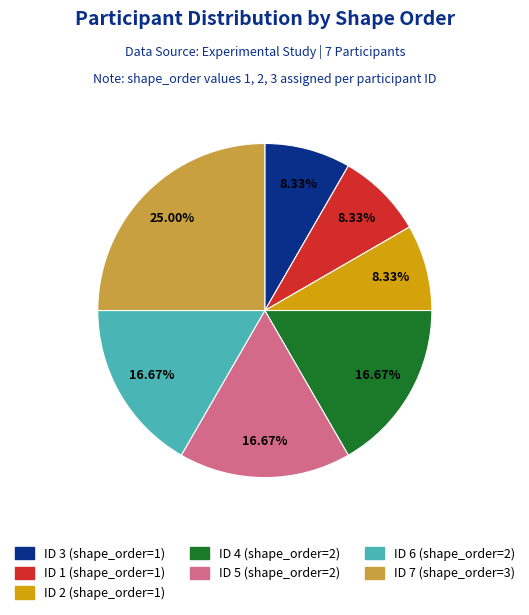

Is there any slice that represents more than half of the pie?

No